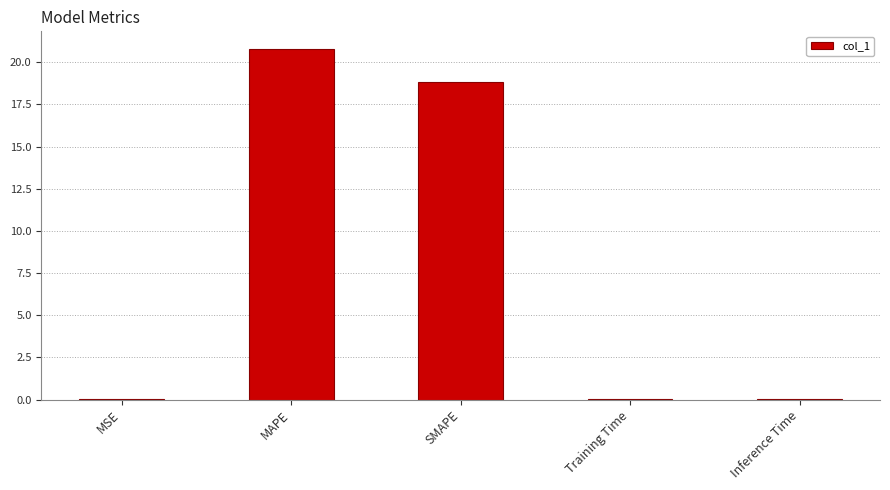

What is the change in value from MAPE to SMAPE?

-2.0